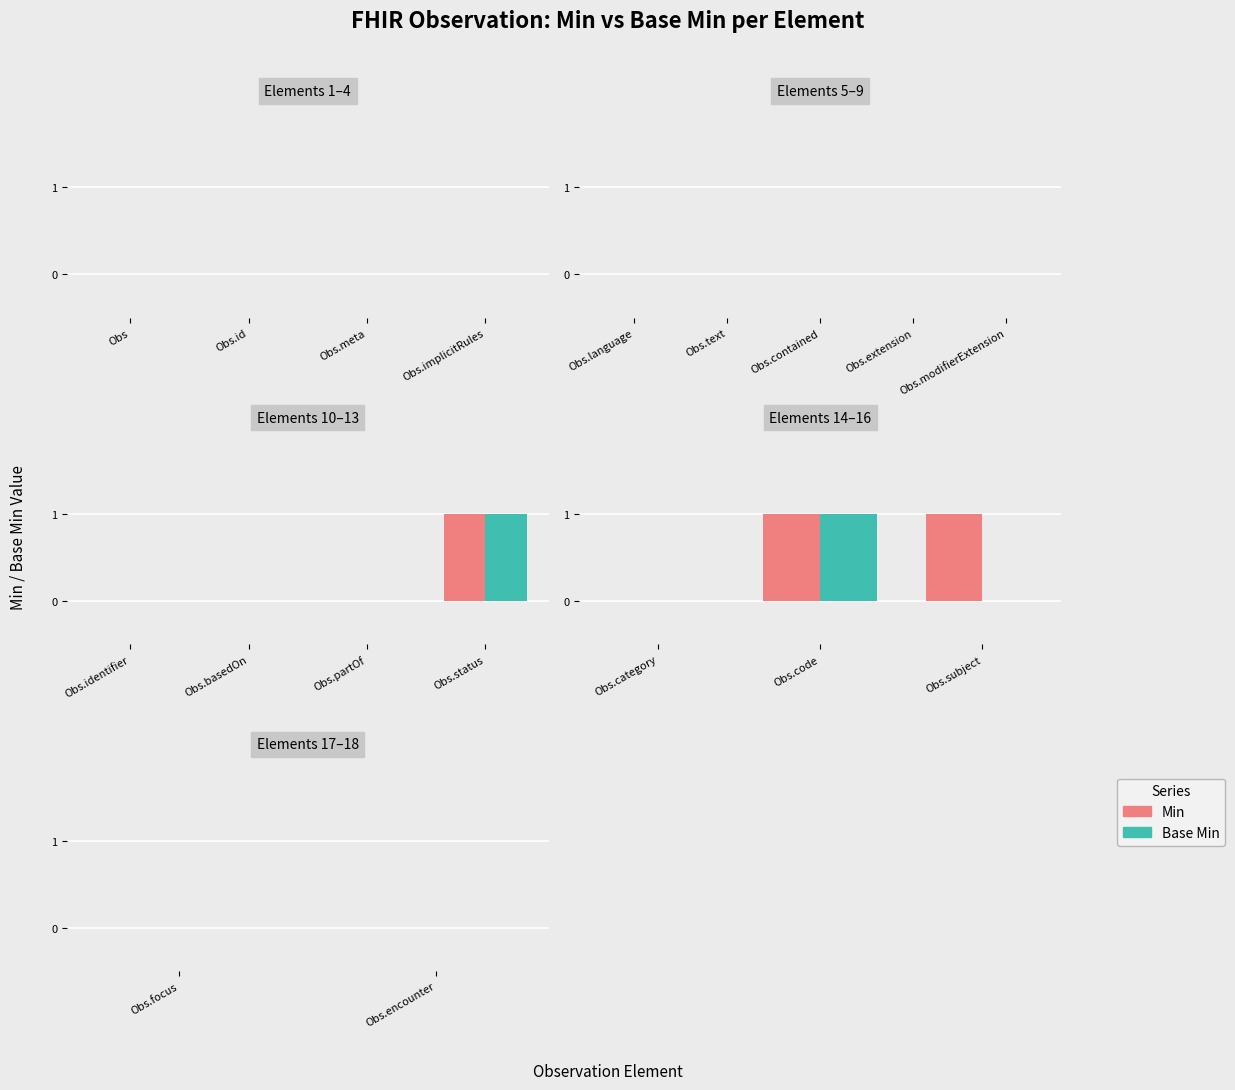

At Observation.identifier, list the series in order from smallest to largest.

Min, Base Min